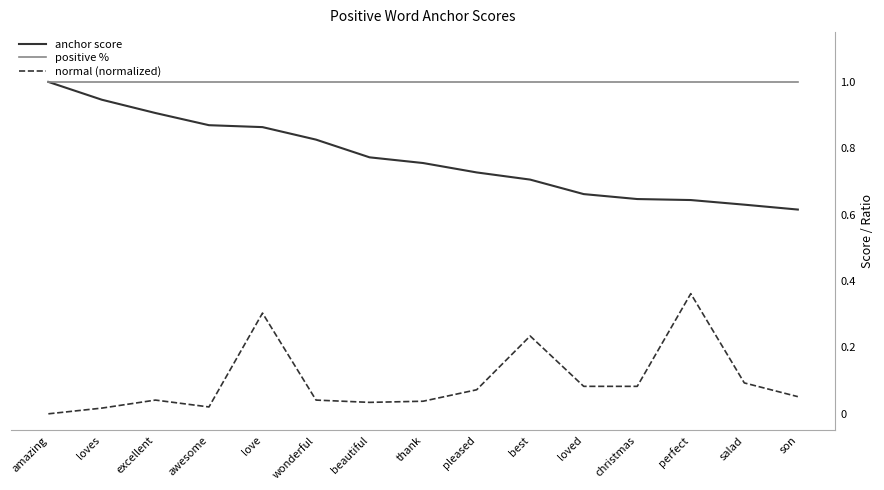

How many categories are shown in the chart?

15